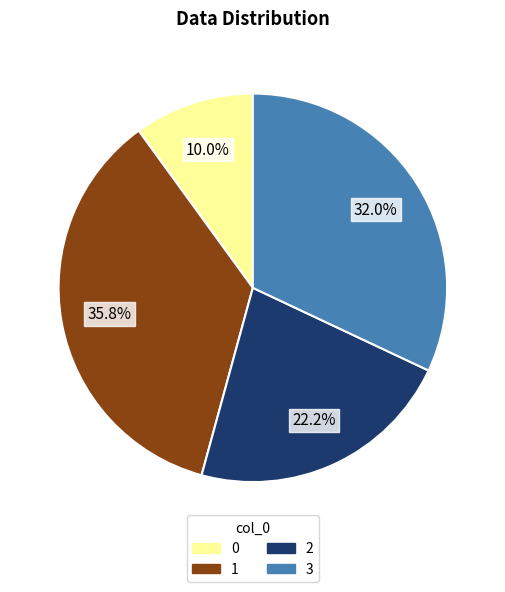

Rank the categories by value from lowest to highest.

0, 2, 3, 1